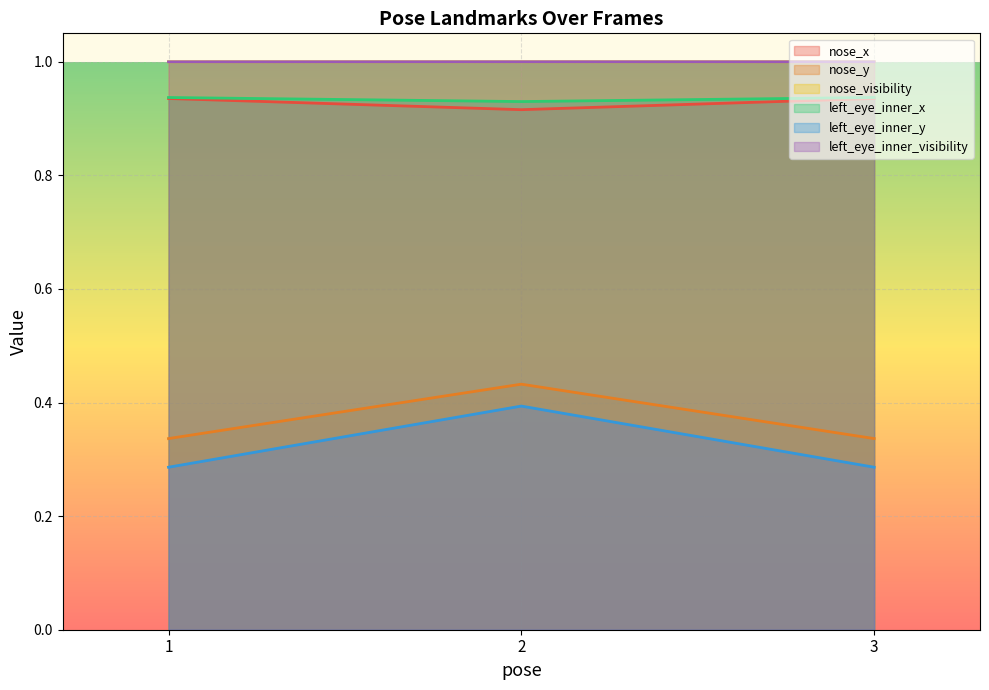

At which category does the chart reach its peak across all series?

2